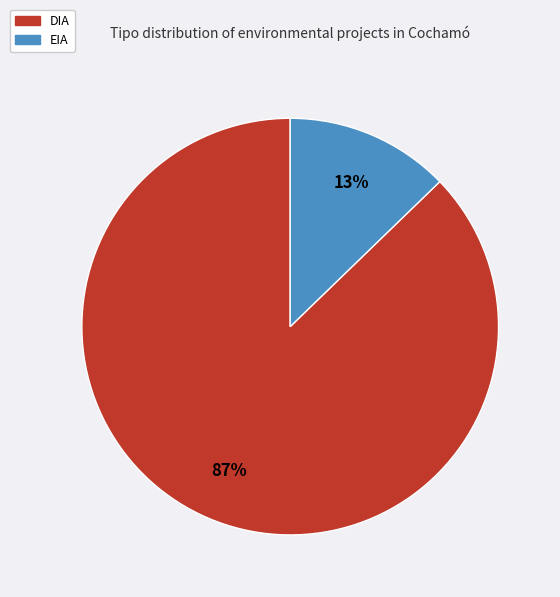

Is DIA the majority of the pie?

Yes